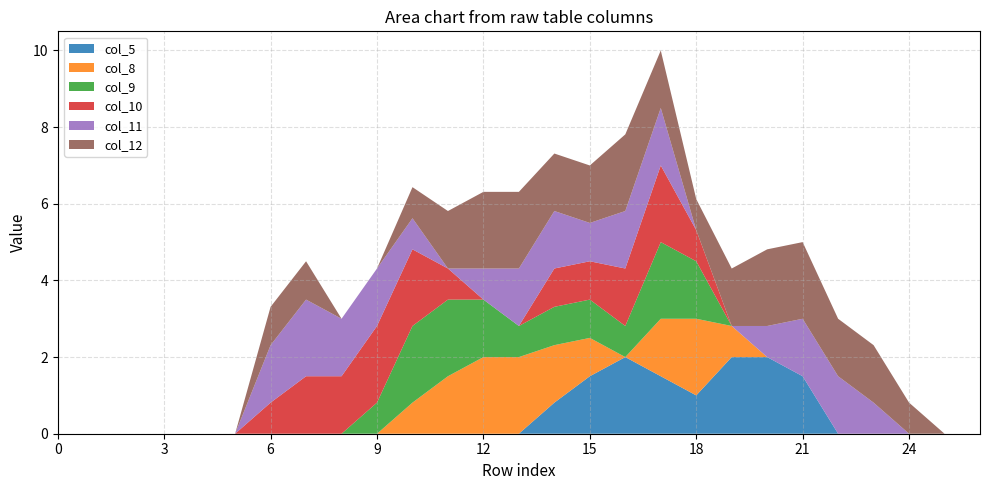

Reading left to right, list all the values displayed in this chart.

col_5: 0.0	0.0	0.0	0.0	0.0	0.0	0.0	0.0	0.0	0.0	0.0	0.0	0.0	0.0	0.8	1.5	2.0	1.5	1.0	2.0	2.0	1.5	0.0	0.0	0.0	0.0	0.0
col_8: 0.0	0.0	0.0	0.0	0.0	0.0	0.0	0.0	0.0	0.0	0.8	1.5	2.0	2.0	1.5	1.0	0.0	1.5	2.0	0.8	0.0	0.0	0.0	0.0	0.0	0.0	0.0
col_9: 0.0	0.0	0.0	0.0	0.0	0.0	0.0	0.0	0.0	0.8	2.0	2.0	1.5	0.8	1.0	1.0	0.8	2.0	1.5	0.0	0.0	0.0	0.0	0.0	0.0	0.0	0.0
col_10: 0.0	0.0	0.0	0.0	0.0	0.0	0.8	1.5	1.5	2.0	2.0	0.8	0.0	0.0	1.0	1.0	1.5	2.0	0.8	0.0	0.0	0.0	0.0	0.0	0.0	0.0	0.0
col_11: 0.0	0.0	0.0	0.0	0.0	0.0	1.5	2.0	1.5	1.5	0.8	0.0	0.8	1.5	1.5	1.0	1.5	1.5	0.0	0.0	0.8	1.5	1.5	0.8	0.0	0.0	0.0
col_12: 0.0	0.0	0.0	0.0	0.0	0.0	1.0	1.0	0.0	0.0	0.8	1.5	2.0	2.0	1.5	1.5	2.0	1.5	0.8	1.5	2.0	2.0	1.5	1.5	0.8	0.0	0.0